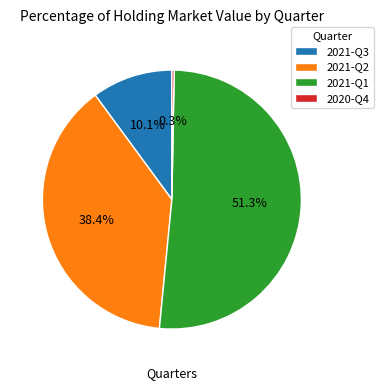

To the nearest percent, what portion does 2021-Q1 represent?

51%